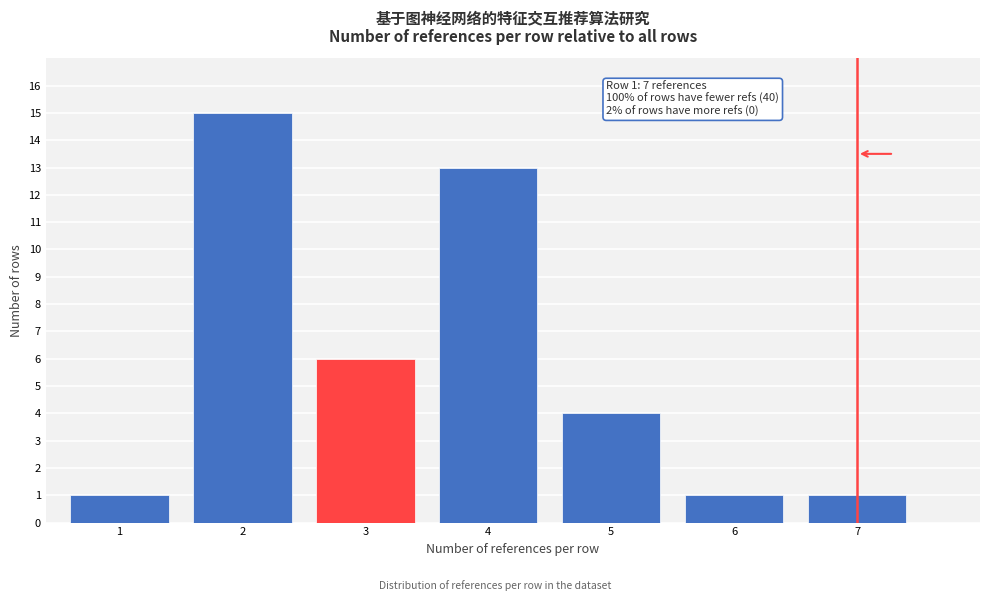

Reading left to right, extract all data points from this chart.

1=1	2=15	3=6	4=13	5=4	6=1	7=1